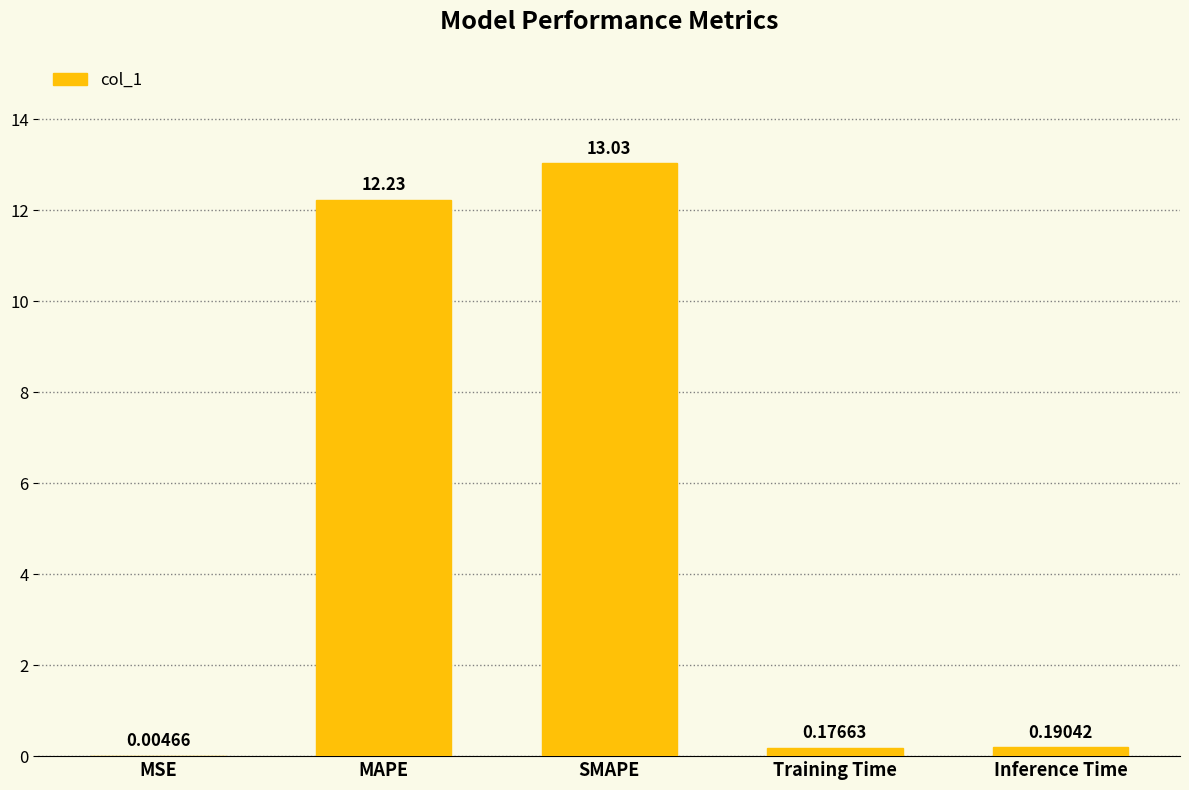

What is the sum of the values at MAPE and MSE?

12.2